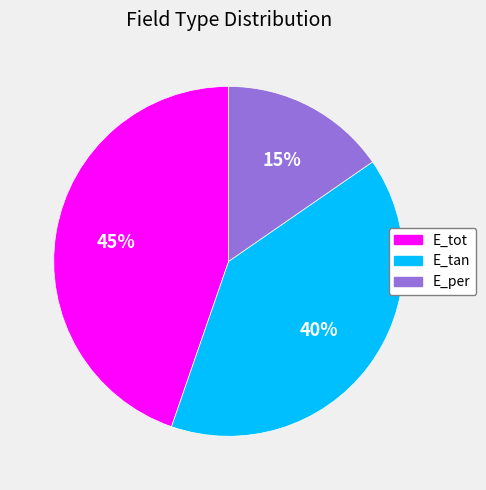

To the nearest percent, what percentage of the pie is E_per?

15%